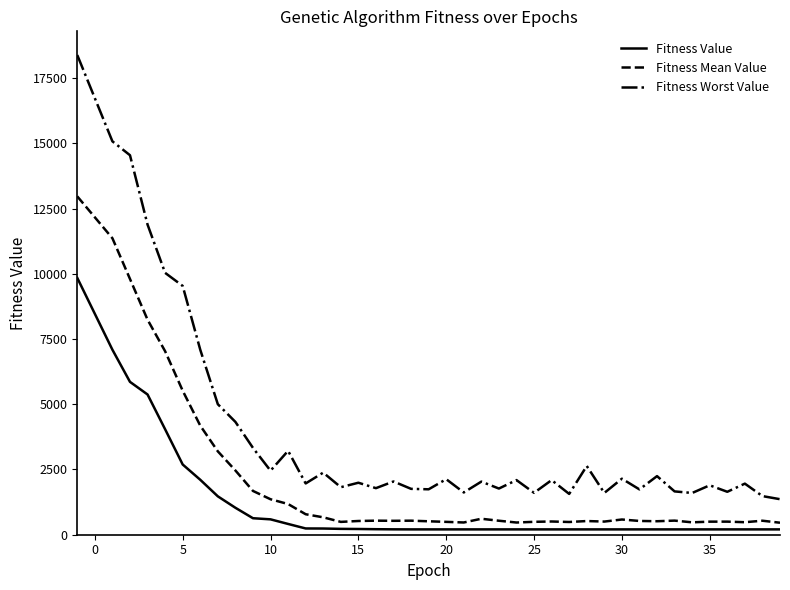

What is the lowest value of the Fitness Mean Value series?

459.9